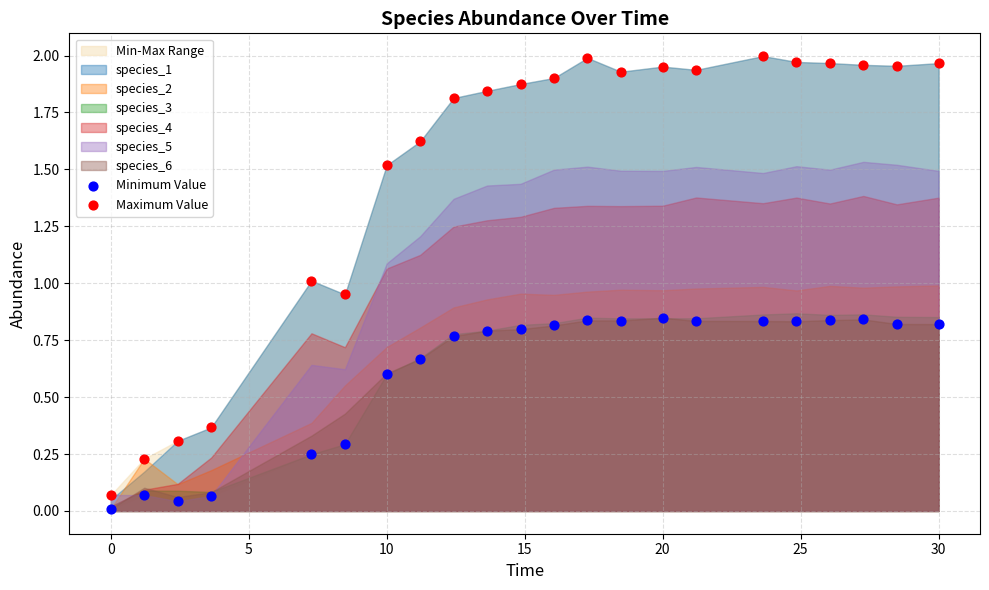

Which series contains the highest Y value?

Maximum Value